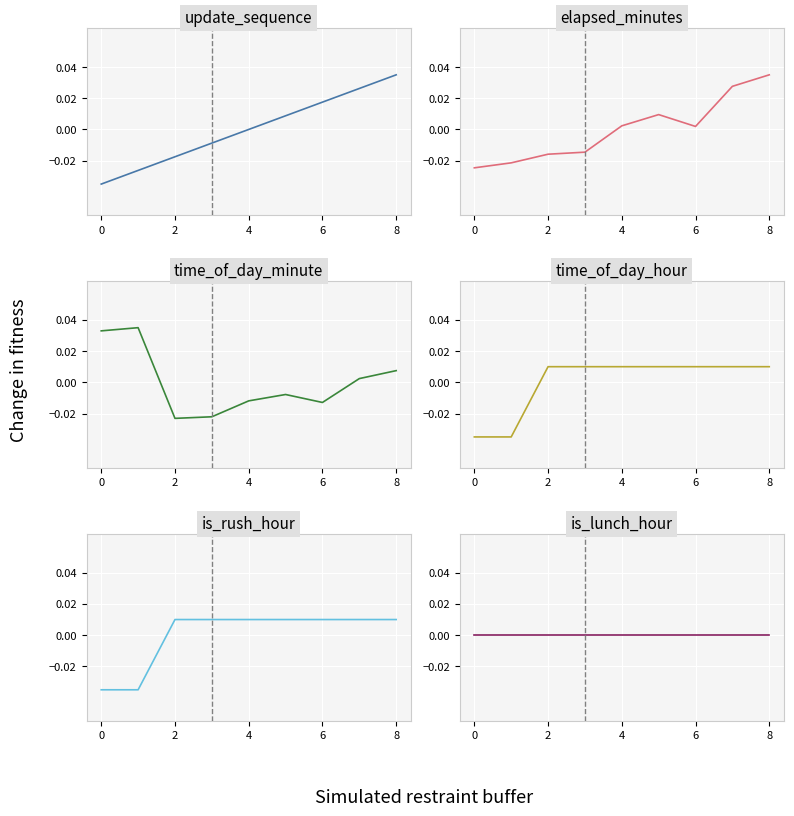

Is it true that update_sequence equals -0.0 at 2?

True